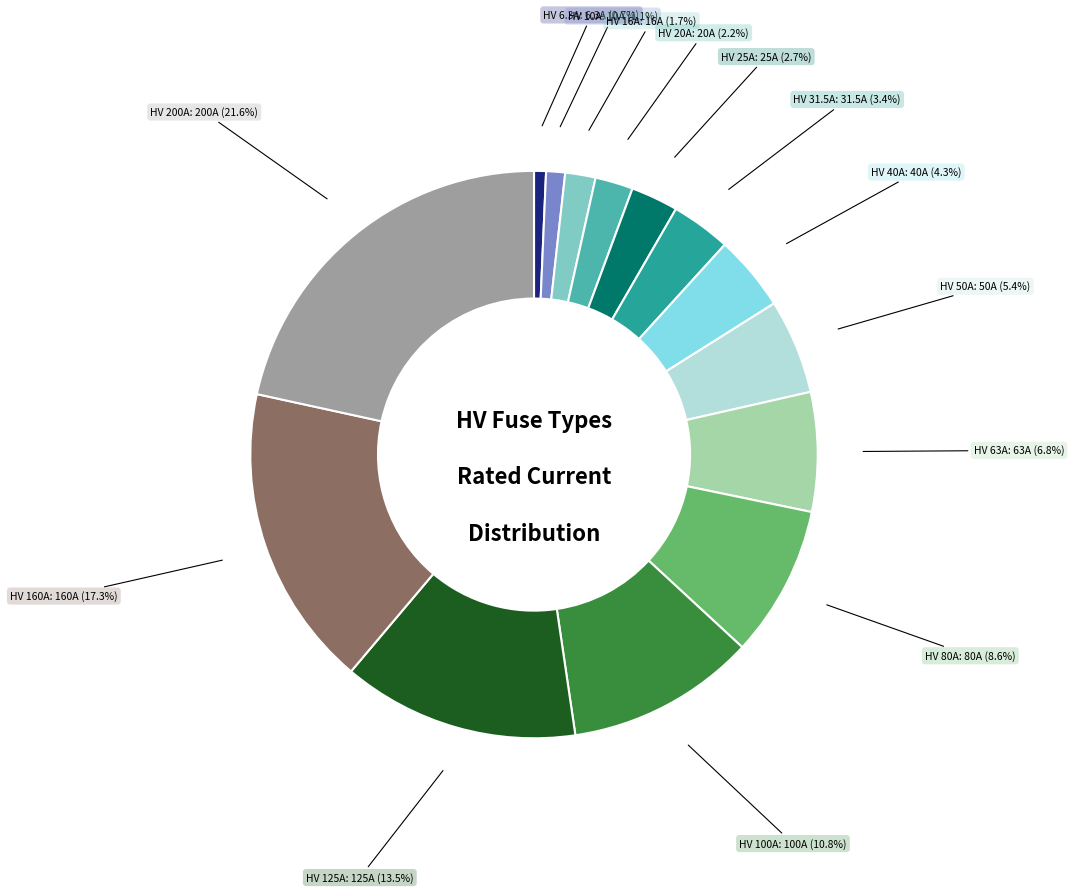

Does any single category account for the majority?

No